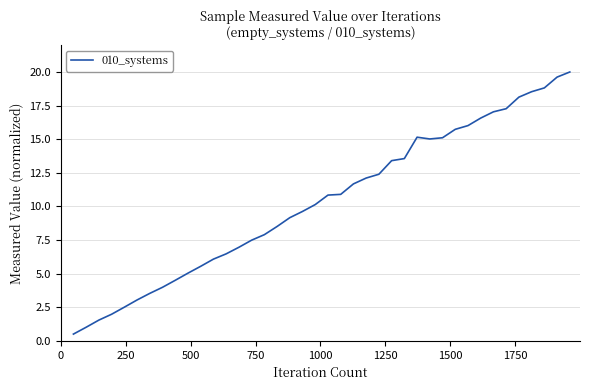

What is the maximum value shown in the chart?

20.0